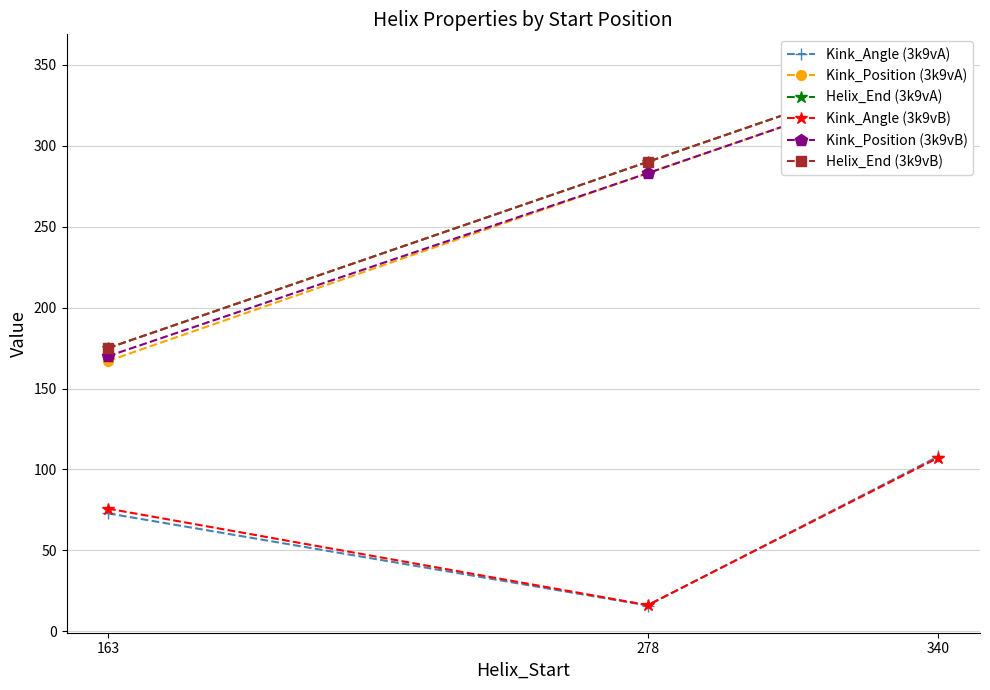

What is the approximate value of Kink_Position (3k9vA) at 340?

345.0